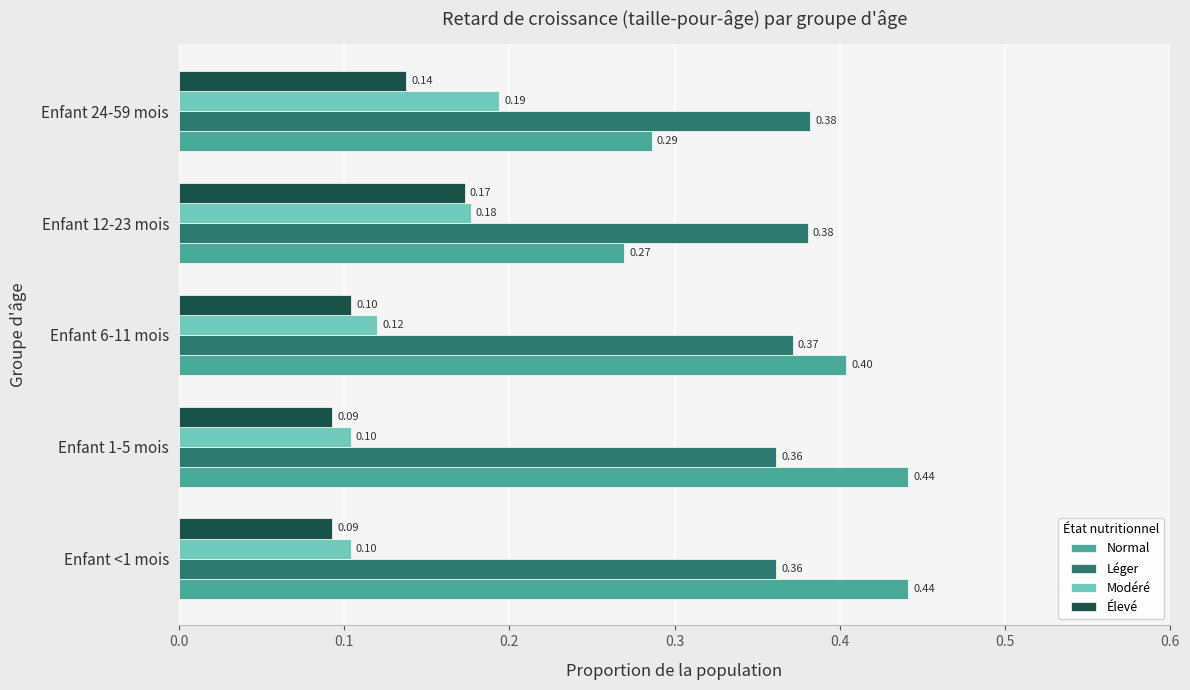

At Enfant <1 mois, list the series in order from smallest to largest.

Élevé, Modéré, Léger, Normal